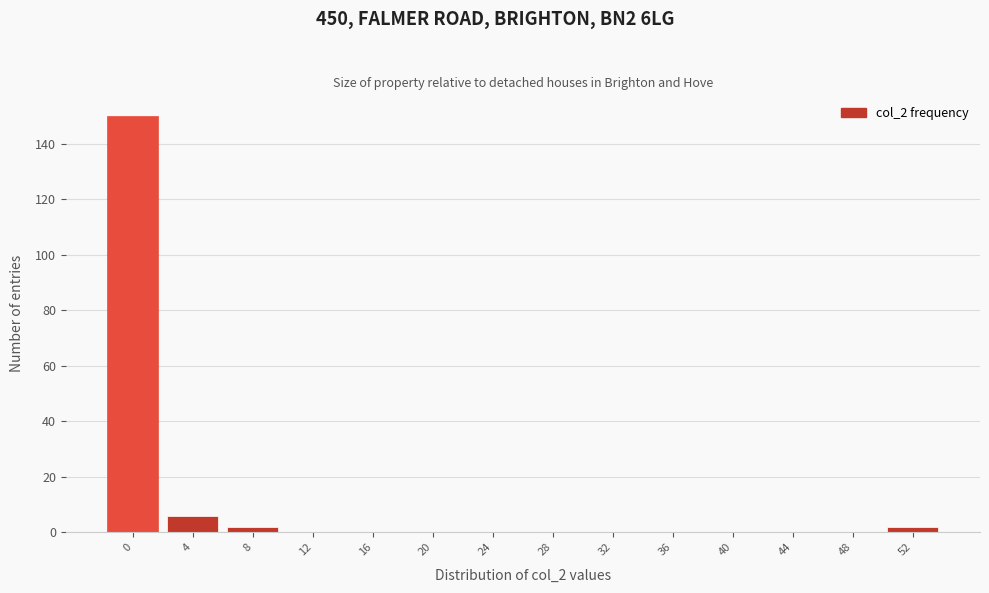

Reading left to right, list all the values displayed in this chart.

0=150	4=6	8=2	12=0	16=0	20=0	24=0	28=0	32=0	36=0	40=0	44=0	48=0	52=2